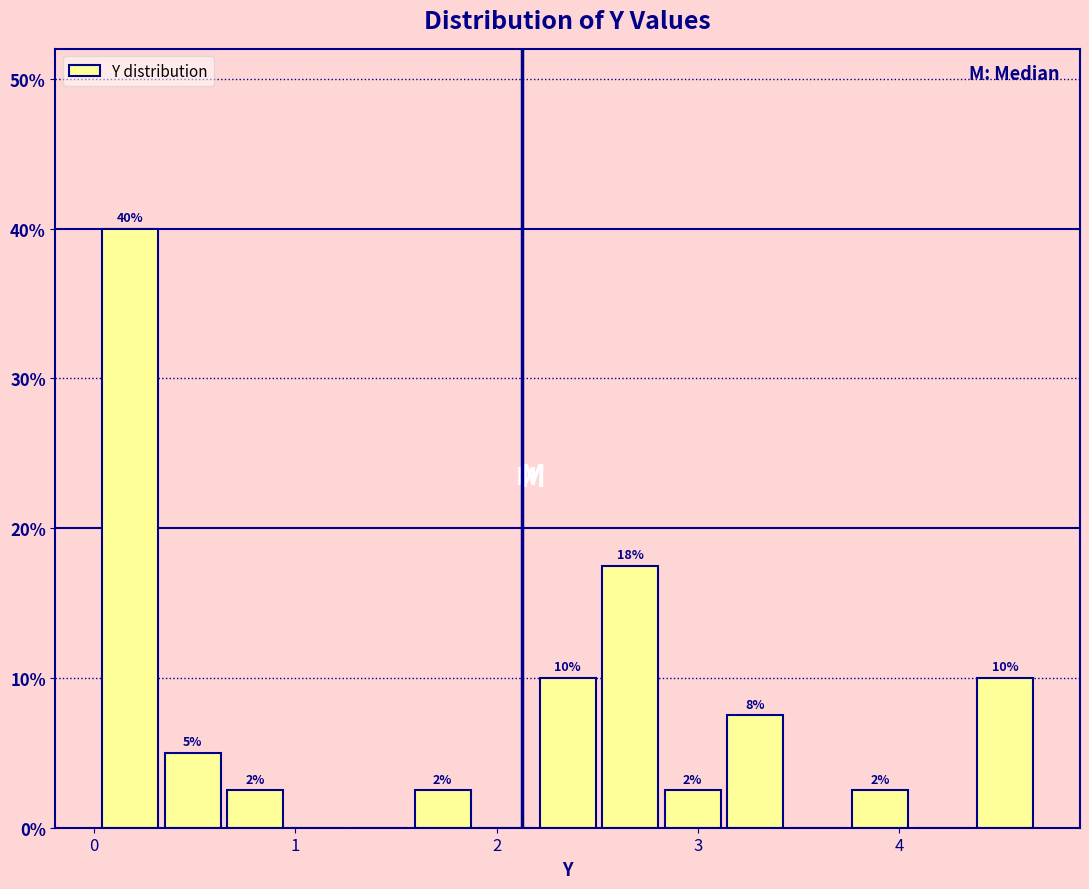

Around what value on the x-axis is the tallest bar? Give the approximate position of its centre, as read against the axis.

0.2